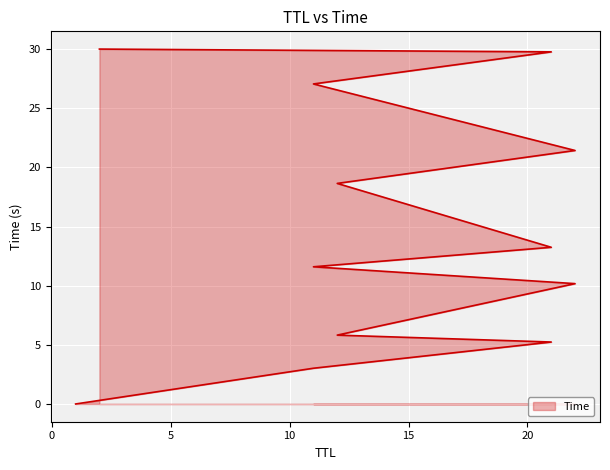

Does the chart display data point markers on the line(s)?

No